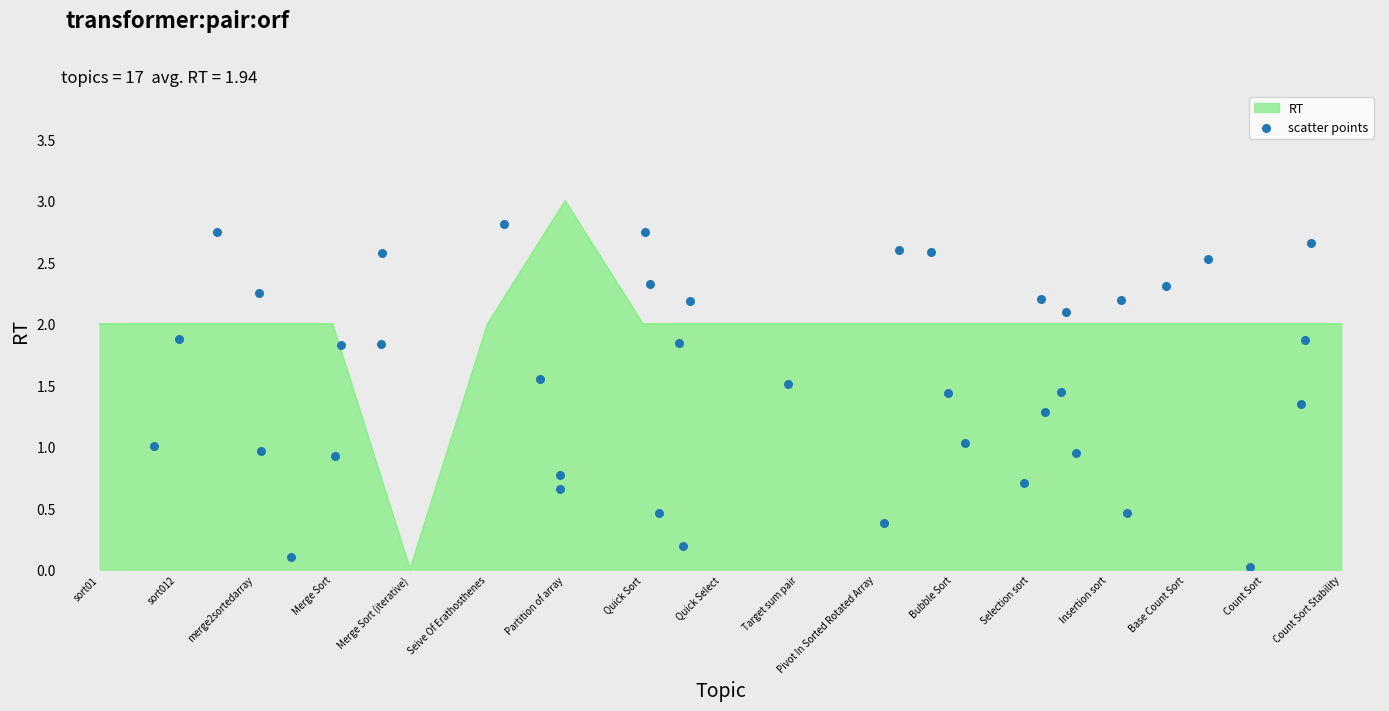

Which category has the lowest value in the RT series?

Merge Sort (iterative)